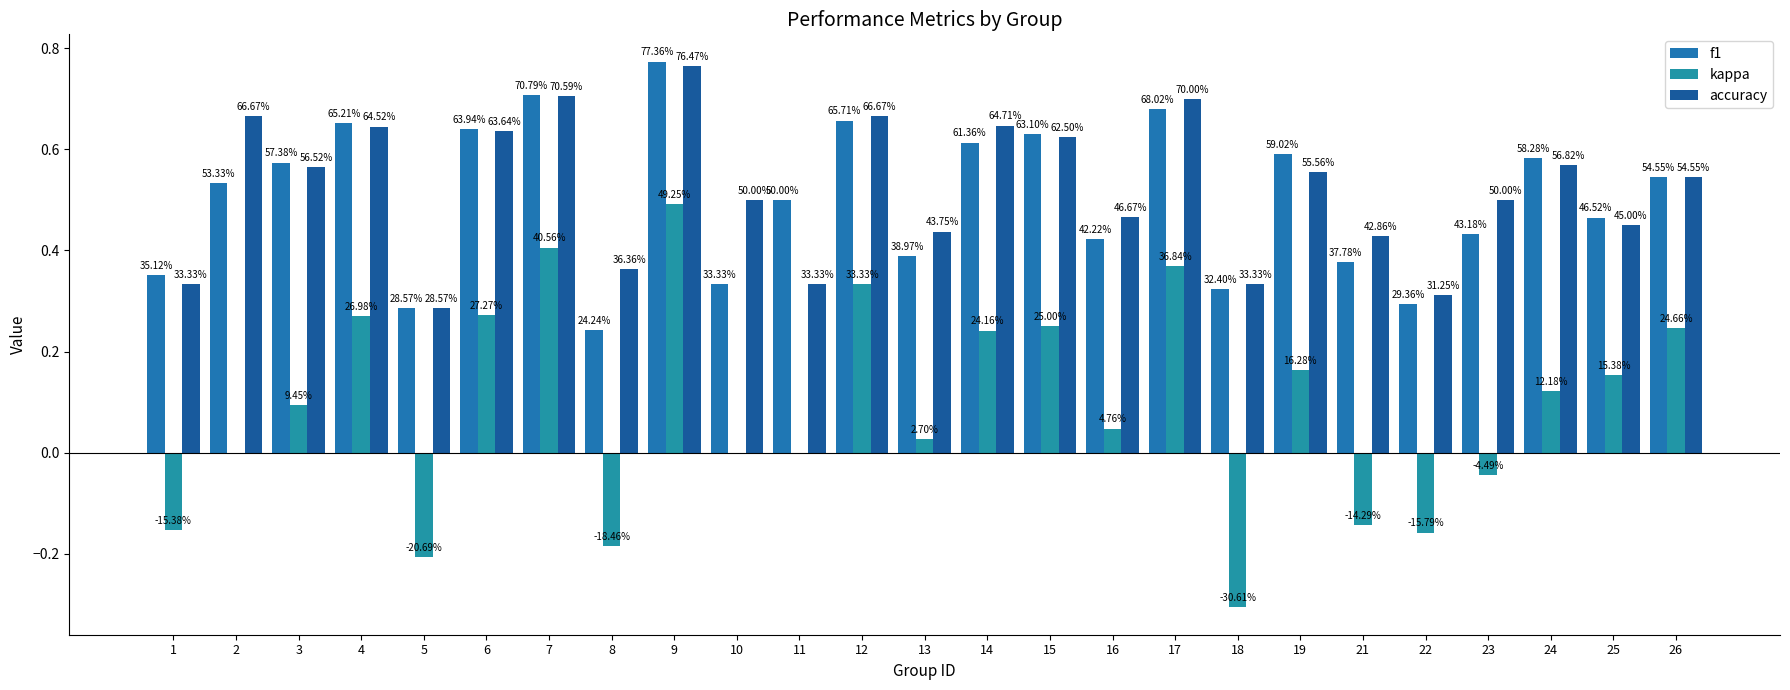

What are all the series names shown in the legend?

f1, kappa, accuracy